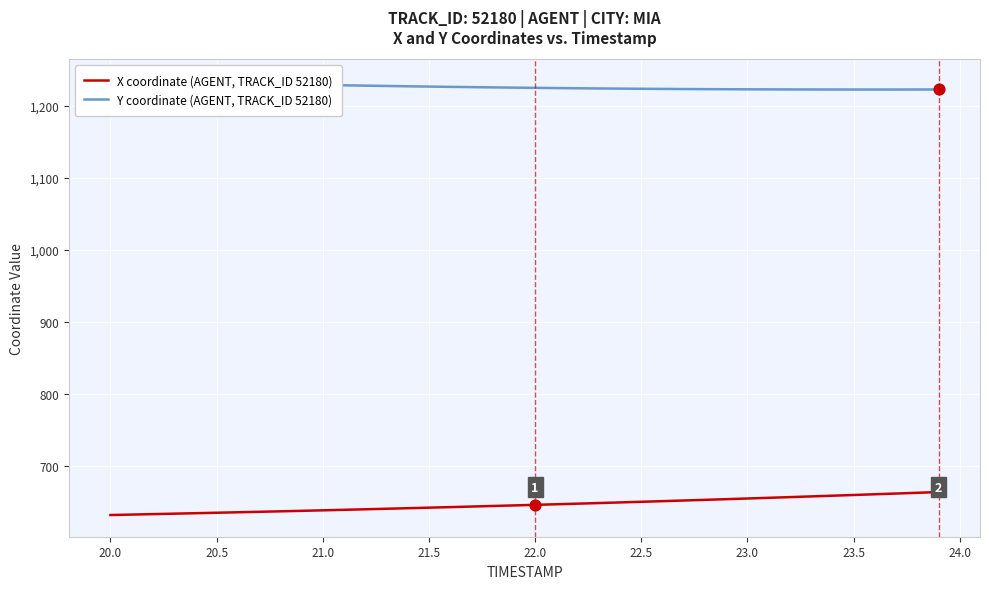

True or false: X coordinate (AGENT, TRACK_ID 52180) has a value of 634.5 at 20.5.

True